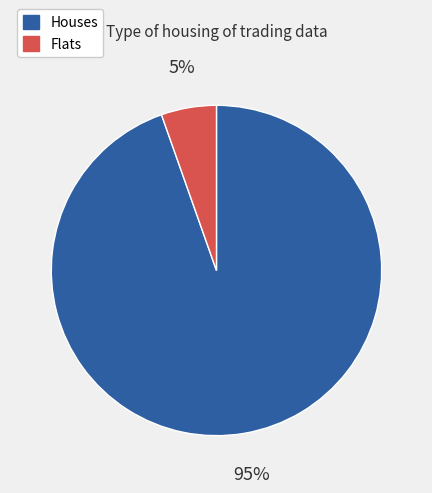

Does any single category account for the majority?

Yes